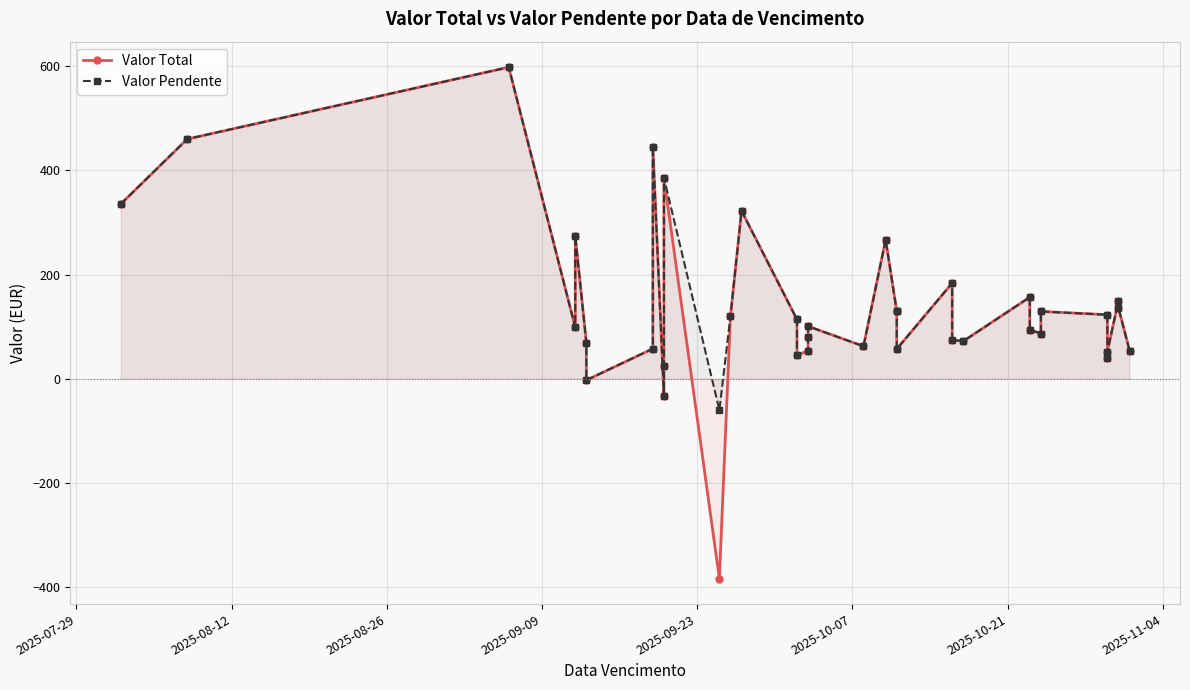

What is the sum of all Valor Pendente values?

5485.5